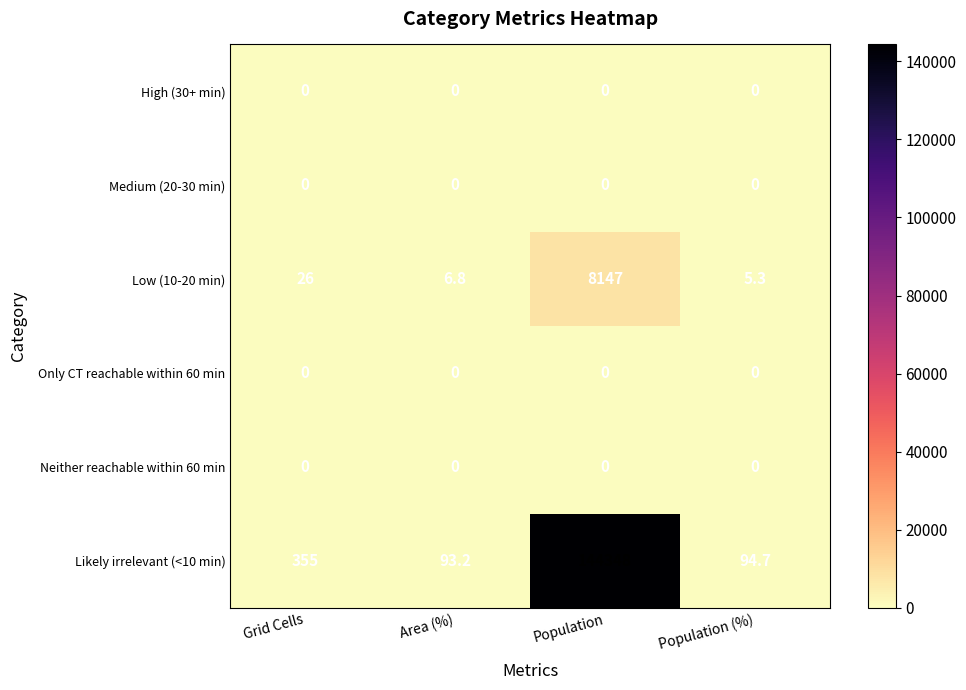

Rank the categories by Low (10-20 min) value from lowest to highest.

Population (%), Area (%), Grid Cells, Population